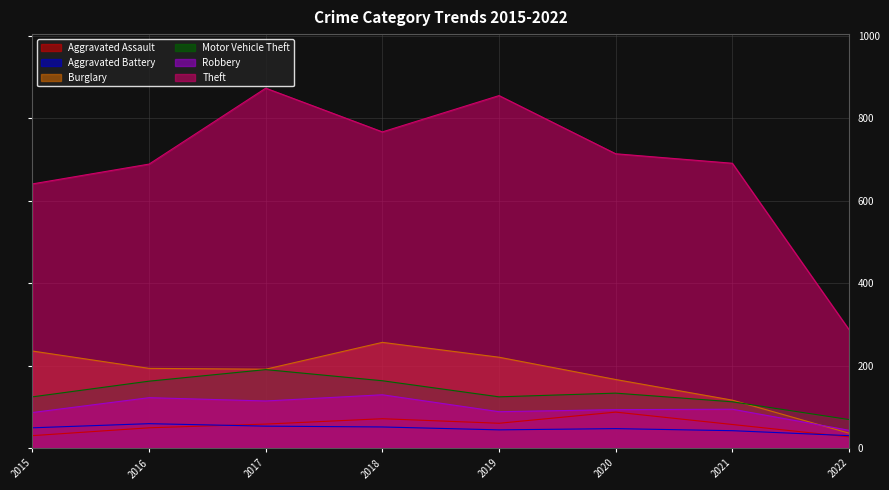

What is the lowest value of the Robbery series?

44